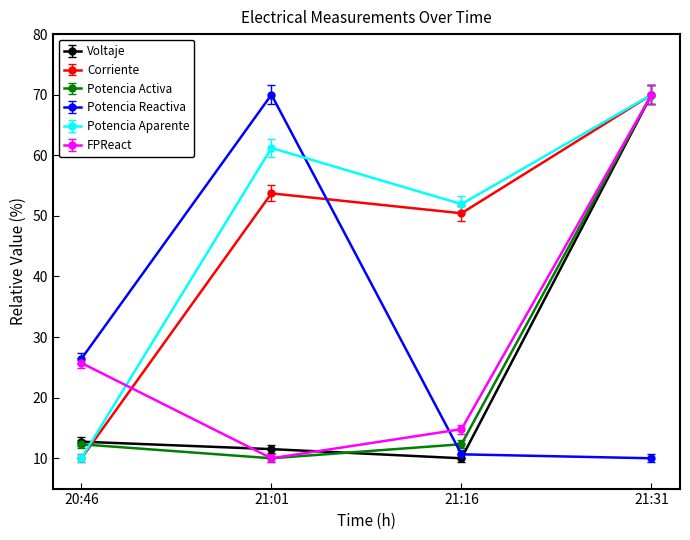

After their last crossing, which series has the higher values: Potencia Reactiva or Potencia Activa?

Potencia Activa